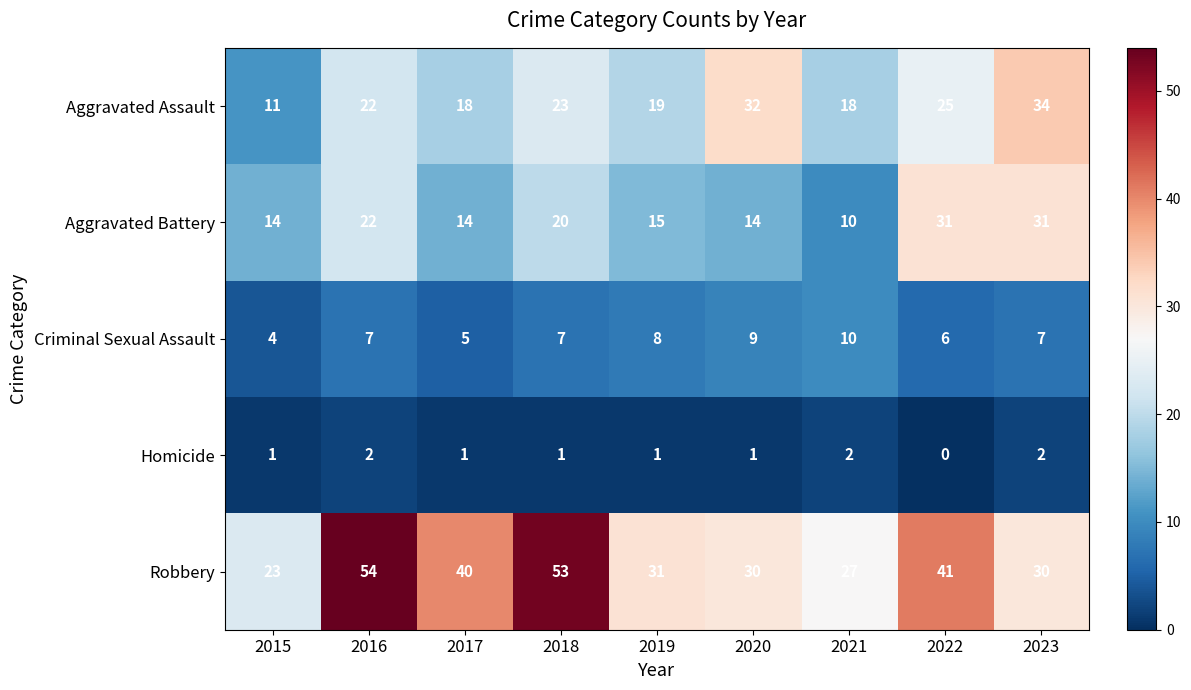

Between 2017 and 2018, which series saw the biggest shift?

Robbery